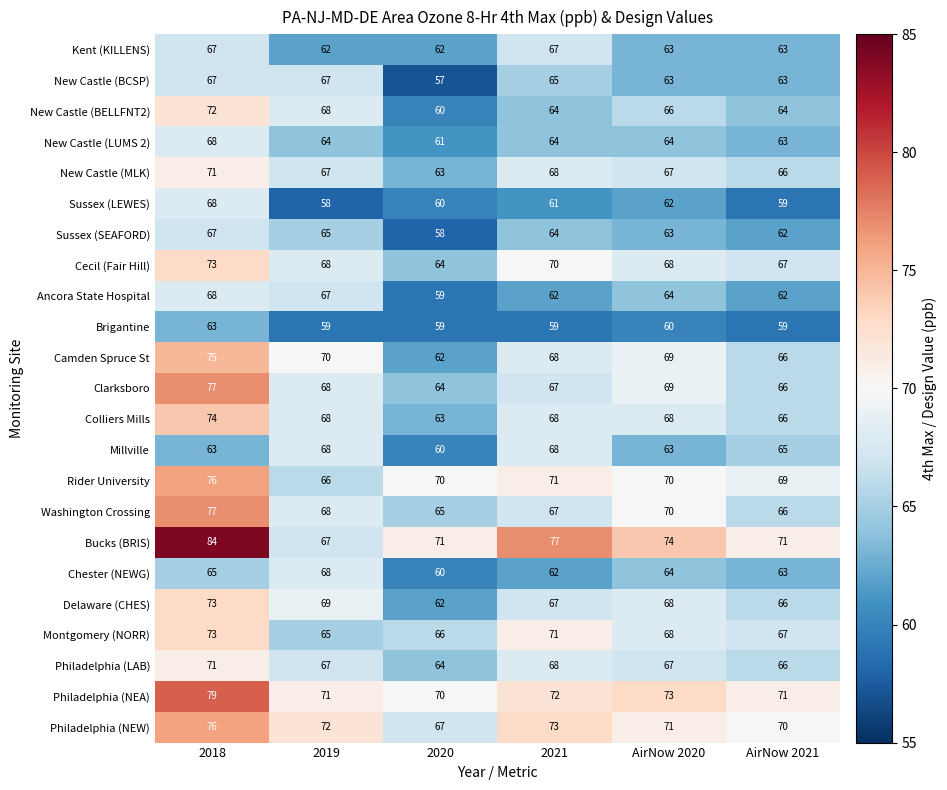

What is the total value across all series at 2021?

1543